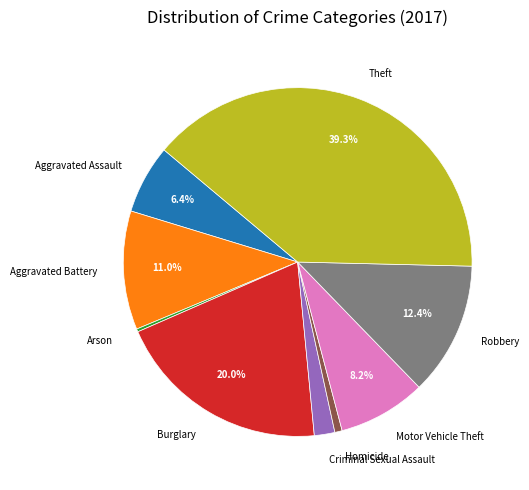

Approximately how many times larger is the value at Theft compared to Robbery?

3.2